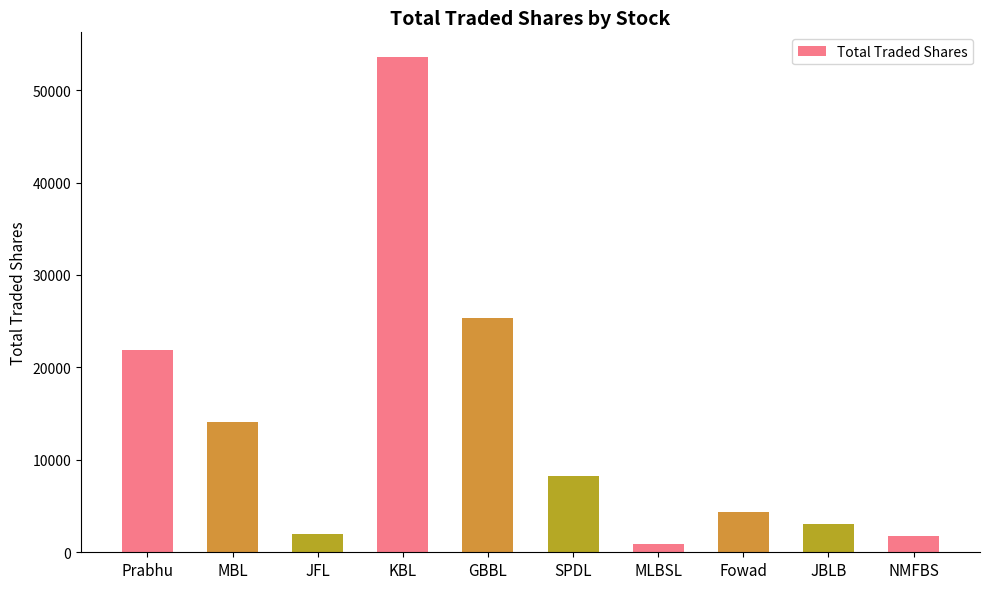

What is the average value?

13511